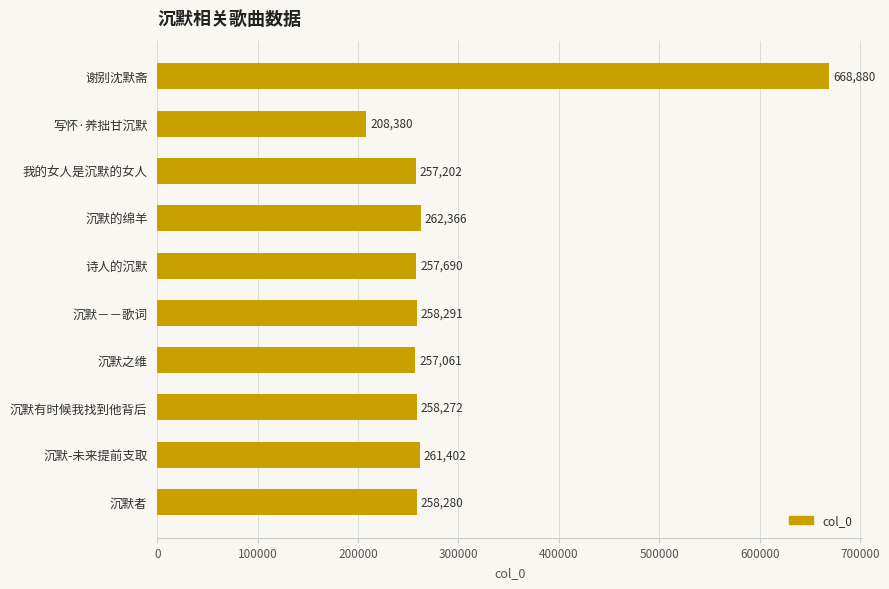

List the labels in order of value, smallest first.

写怀·养拙甘沉默, 沉默之维, 我的女人是沉默的女人, 诗人的沉默, 沉默有时候我找到他背后, 沉默者, 沉默－－歌词, 沉默-未来提前支取, 沉默的绵羊, 谢别沈默斋